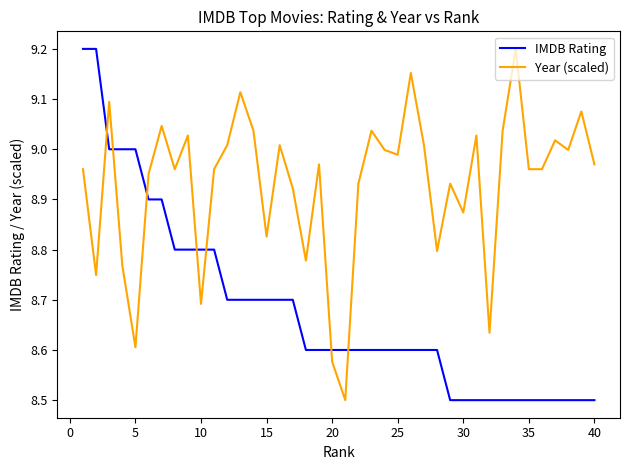

What is the smallest value displayed?

8.5